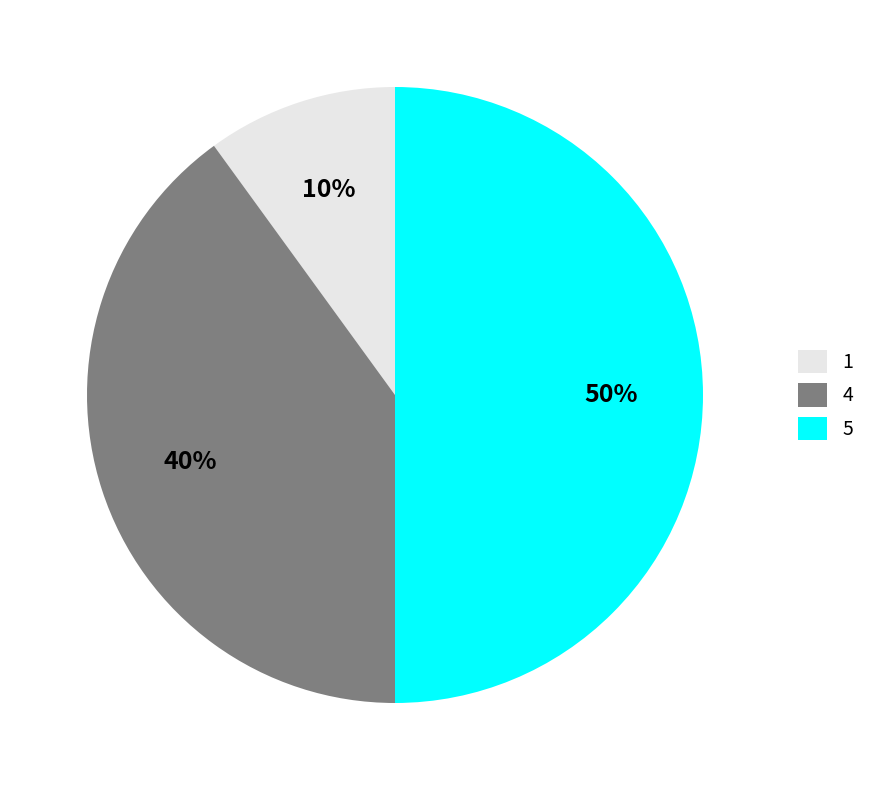

Is the sum of 5 and 1 greater than half?

Yes